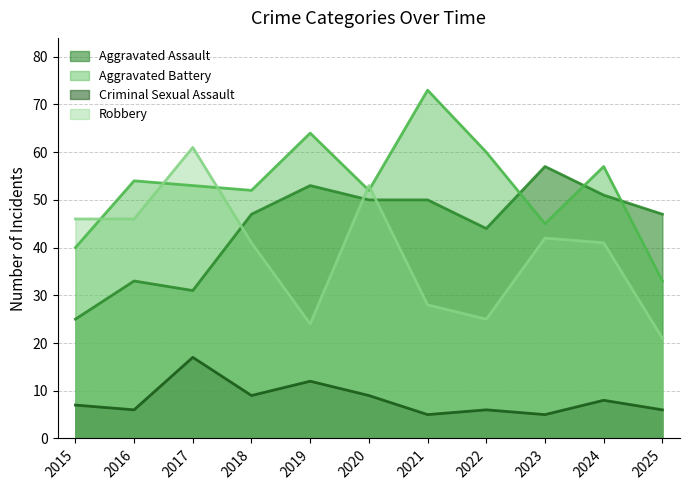

What is the average value of the Criminal Sexual Assault series?

8